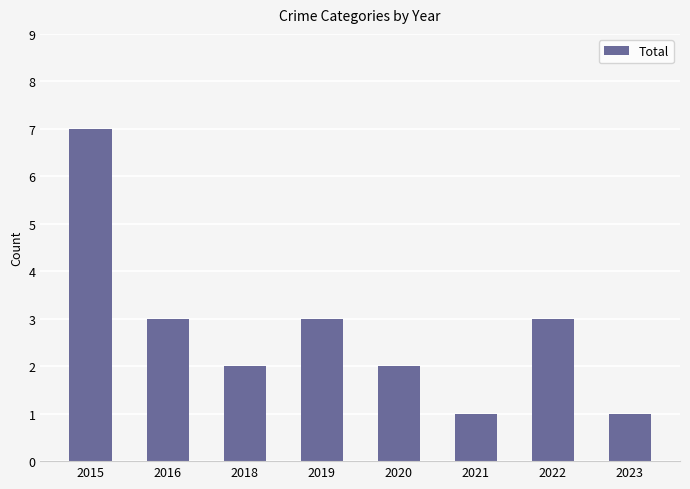

What is the change in value from 2018 to 2019?

+1